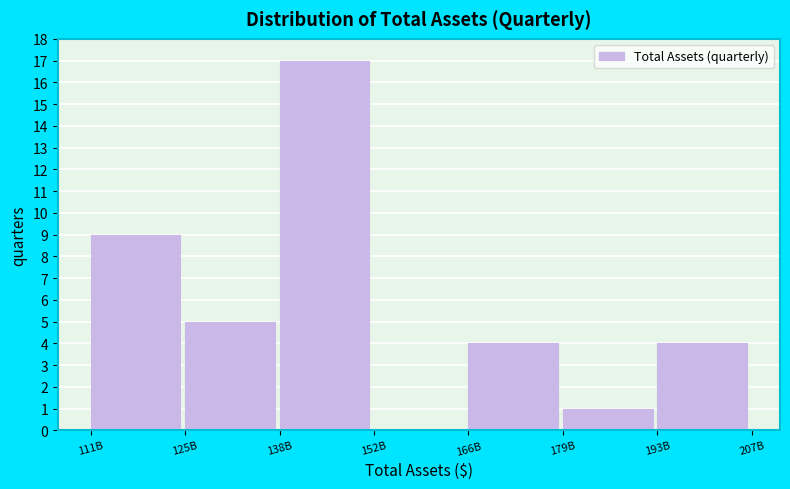

Reading left to right, what are all the values shown in this chart?

111B=9	125B=5	138B=17	152B=0	166B=4	179B=1	193B=4